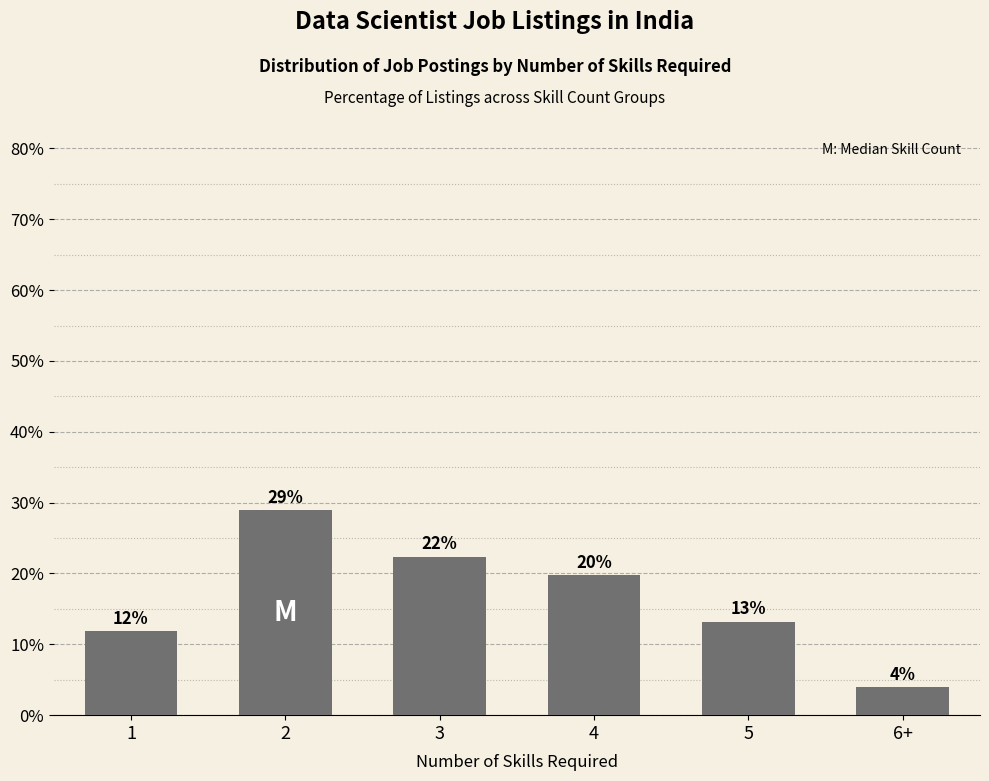

Does the chart contain any negative values?

No